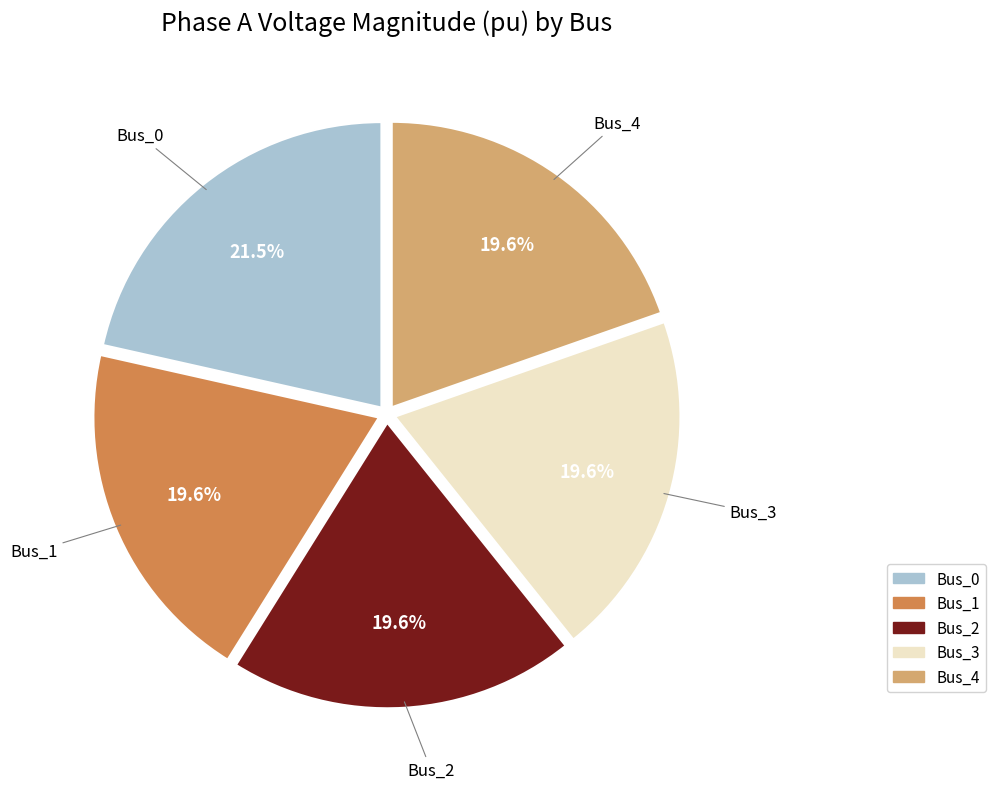

What portion of the pie excludes Bus_3?

80.4%